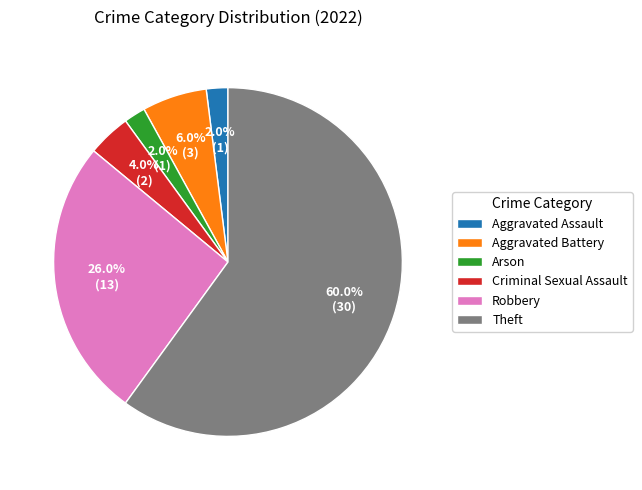

What percentage is the Theft slice, to the nearest percent?

60%